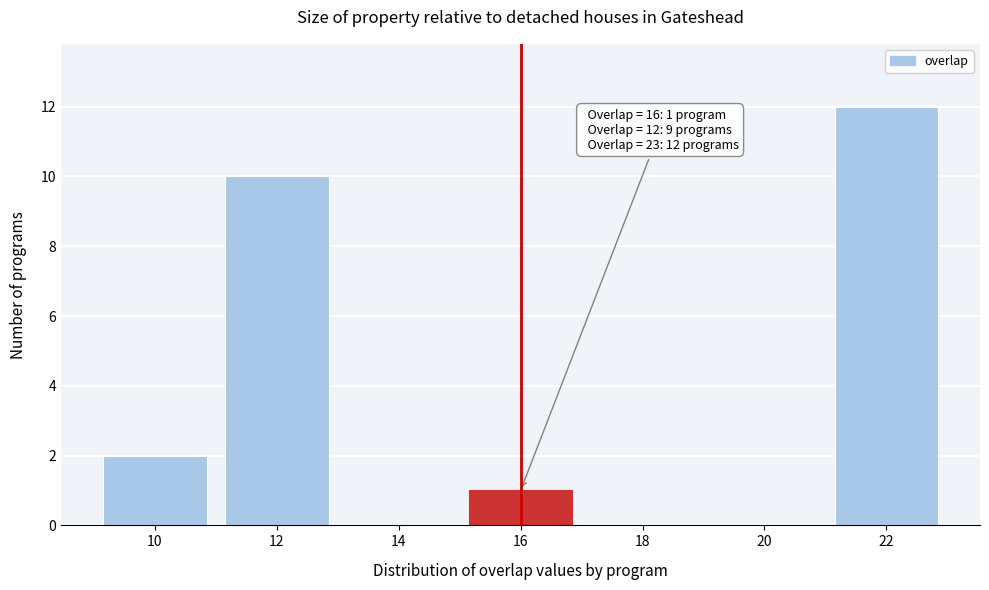

Reading left to right, what are all the values shown in this chart?

10=2	12=10	14=0	16=1	18=0	20=0	22=12